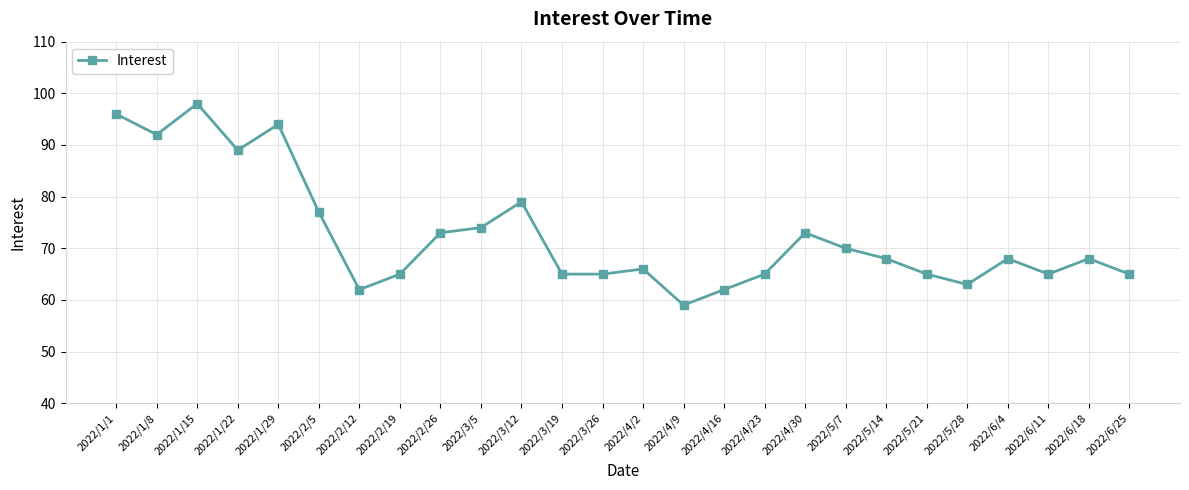

What is the sum of all values?

1886